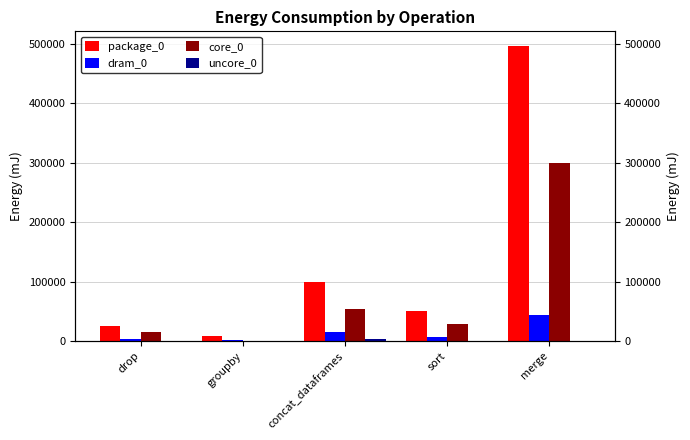

Are the bars grouped side by side (vs. stacked)?

Yes